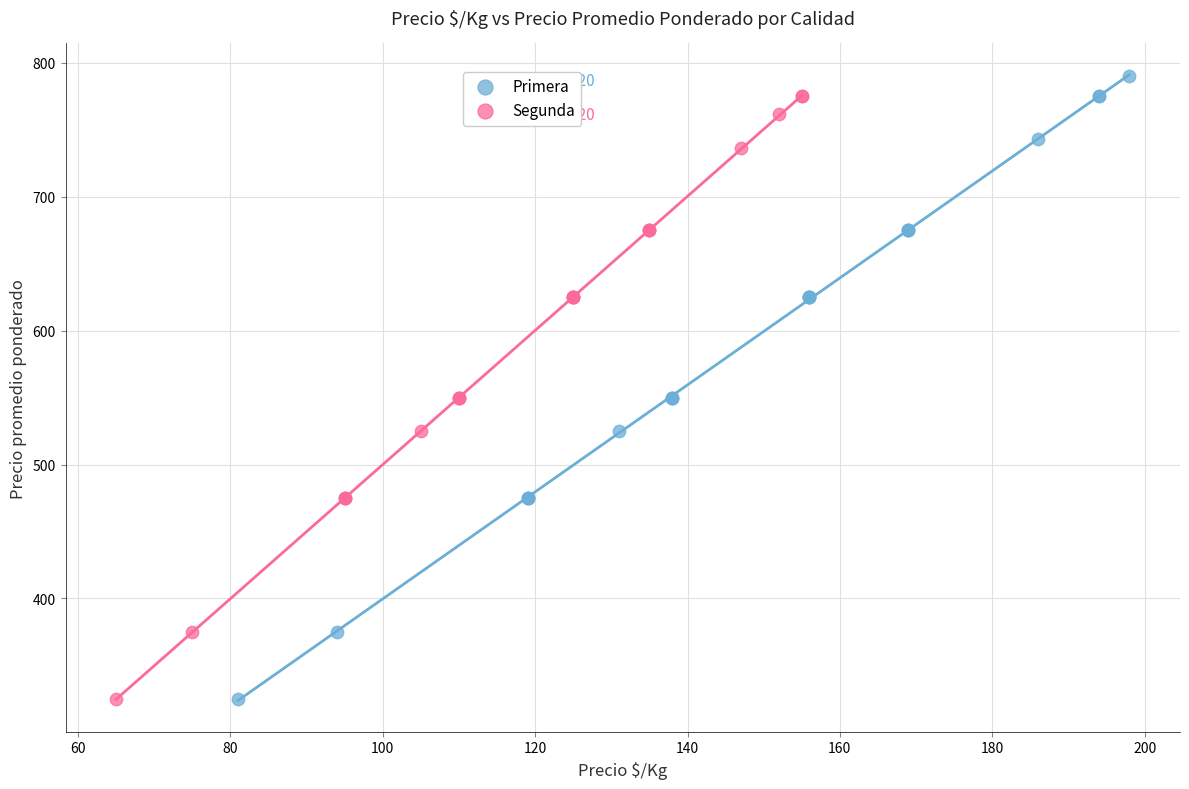

Which series has the widest spread of Y values?

Primera